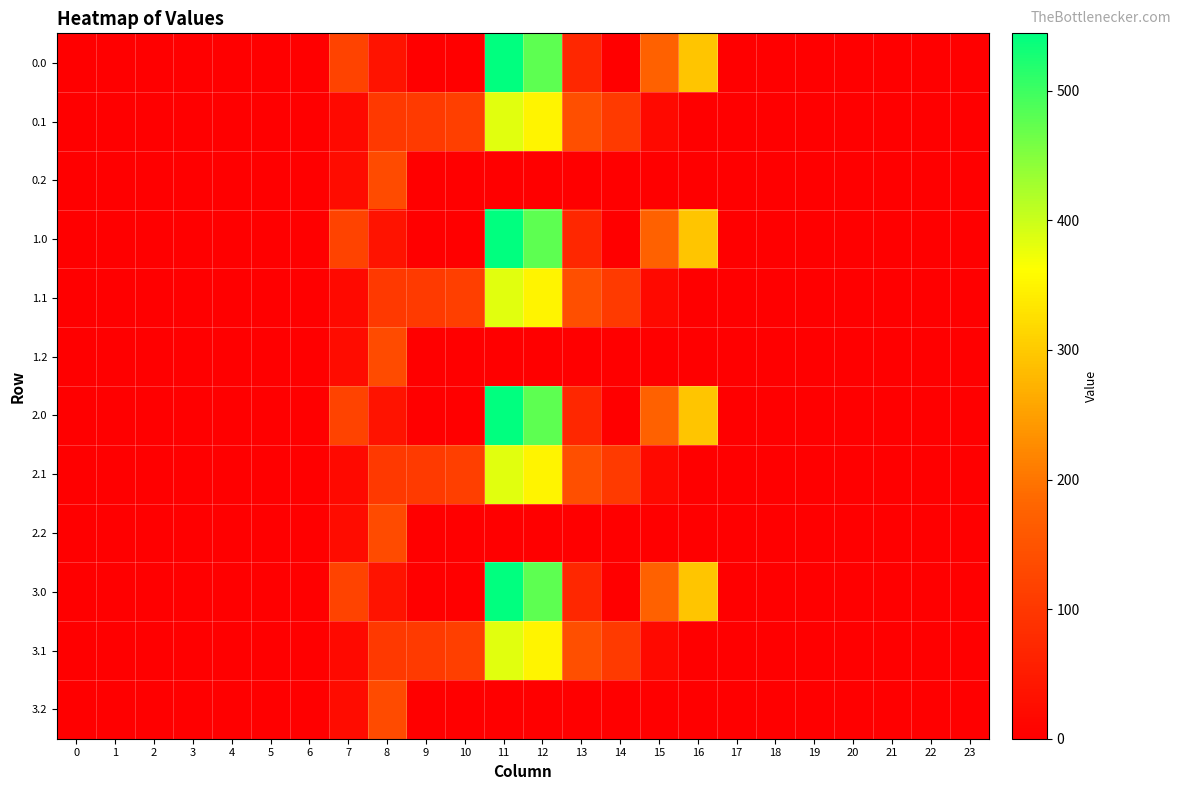

Reading left to right, transcribe all the data shown in this chart.

0.0: 0=0.0	1=0.0	2=0.0	3=0.0	4=0.0	5=0.0	6=0.0	7=120.6	8=35.0	9=0.0	10=0.0	11=544.3	12=477.2	13=70.2	14=0.3	15=172.8	16=294.5	17=0.0	18=0.0	19=0.0	20=0.0	21=0.0	22=0.0	23=0.0
0.1: 0=0.0	1=0.0	2=0.0	3=0.0	4=0.0	5=0.0	6=0.0	7=17.7	8=102.3	9=104.8	10=114.0	11=384.7	12=350.8	13=141.2	14=105.5	15=17.3	16=0.0	17=0.0	18=0.0	19=0.0	20=0.0	21=0.0	22=0.0	23=0.0
0.2: 0=0.0	1=0.0	2=0.0	3=0.0	4=0.0	5=0.0	6=0.0	7=22.3	8=134.2	9=0.0	10=0.0	11=0.0	12=0.0	13=0.0	14=0.0	15=0.0	16=0.0	17=0.0	18=0.0	19=0.0	20=0.0	21=0.0	22=0.0	23=0.0
1.0: 0=0.0	1=0.0	2=0.0	3=0.0	4=0.0	5=0.0	6=0.0	7=120.6	8=35.0	9=0.0	10=0.0	11=544.3	12=477.2	13=70.2	14=0.3	15=172.8	16=294.5	17=0.0	18=0.0	19=0.0	20=0.0	21=0.0	22=0.0	23=0.0
1.1: 0=0.0	1=0.0	2=0.0	3=0.0	4=0.0	5=0.0	6=0.0	7=17.7	8=102.3	9=104.8	10=114.0	11=384.7	12=350.8	13=141.2	14=105.5	15=17.3	16=0.0	17=0.0	18=0.0	19=0.0	20=0.0	21=0.0	22=0.0	23=0.0
1.2: 0=0.0	1=0.0	2=0.0	3=0.0	4=0.0	5=0.0	6=0.0	7=22.3	8=134.2	9=0.0	10=0.0	11=0.0	12=0.0	13=0.0	14=0.0	15=0.0	16=0.0	17=0.0	18=0.0	19=0.0	20=0.0	21=0.0	22=0.0	23=0.0
2.0: 0=0.0	1=0.0	2=0.0	3=0.0	4=0.0	5=0.0	6=0.0	7=120.6	8=35.0	9=0.0	10=0.0	11=544.3	12=477.2	13=70.2	14=0.3	15=172.8	16=294.5	17=0.0	18=0.0	19=0.0	20=0.0	21=0.0	22=0.0	23=0.0
2.1: 0=0.0	1=0.0	2=0.0	3=0.0	4=0.0	5=0.0	6=0.0	7=17.7	8=102.3	9=104.8	10=114.0	11=384.7	12=350.8	13=141.2	14=105.5	15=17.3	16=0.0	17=0.0	18=0.0	19=0.0	20=0.0	21=0.0	22=0.0	23=0.0
2.2: 0=0.0	1=0.0	2=0.0	3=0.0	4=0.0	5=0.0	6=0.0	7=22.3	8=134.2	9=0.0	10=0.0	11=0.0	12=0.0	13=0.0	14=0.0	15=0.0	16=0.0	17=0.0	18=0.0	19=0.0	20=0.0	21=0.0	22=0.0	23=0.0
3.0: 0=0.0	1=0.0	2=0.0	3=0.0	4=0.0	5=0.0	6=0.0	7=120.6	8=35.0	9=0.0	10=0.0	11=544.3	12=477.2	13=70.2	14=0.3	15=172.8	16=294.5	17=0.0	18=0.0	19=0.0	20=0.0	21=0.0	22=0.0	23=0.0
3.1: 0=0.0	1=0.0	2=0.0	3=0.0	4=0.0	5=0.0	6=0.0	7=17.7	8=102.3	9=104.8	10=114.0	11=384.7	12=350.8	13=141.2	14=105.5	15=17.3	16=0.0	17=0.0	18=0.0	19=0.0	20=0.0	21=0.0	22=0.0	23=0.0
3.2: 0=0.0	1=0.0	2=0.0	3=0.0	4=0.0	5=0.0	6=0.0	7=22.3	8=134.2	9=0.0	10=0.0	11=0.0	12=0.0	13=0.0	14=0.0	15=0.0	16=0.0	17=0.0	18=0.0	19=0.0	20=0.0	21=0.0	22=0.0	23=0.0